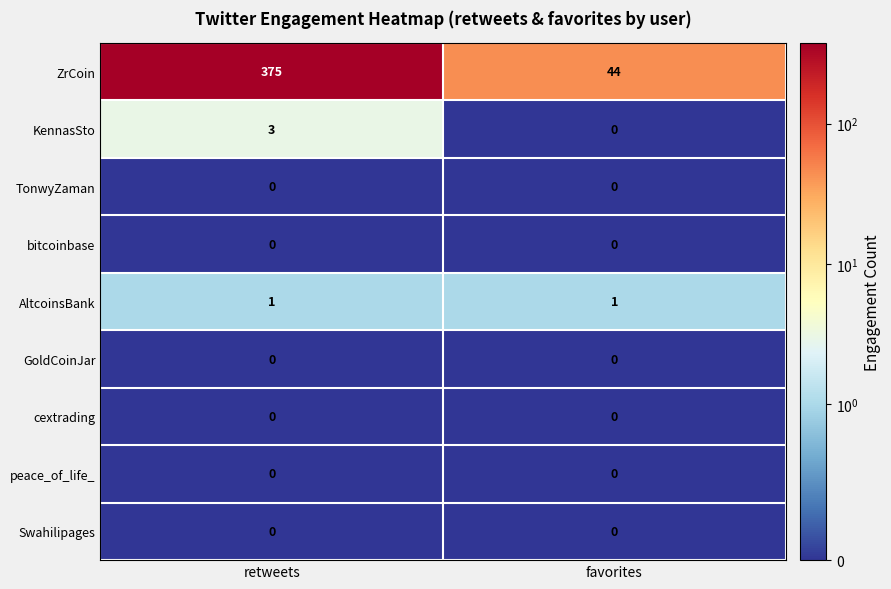

What is the maximum value shown in the chart?

375